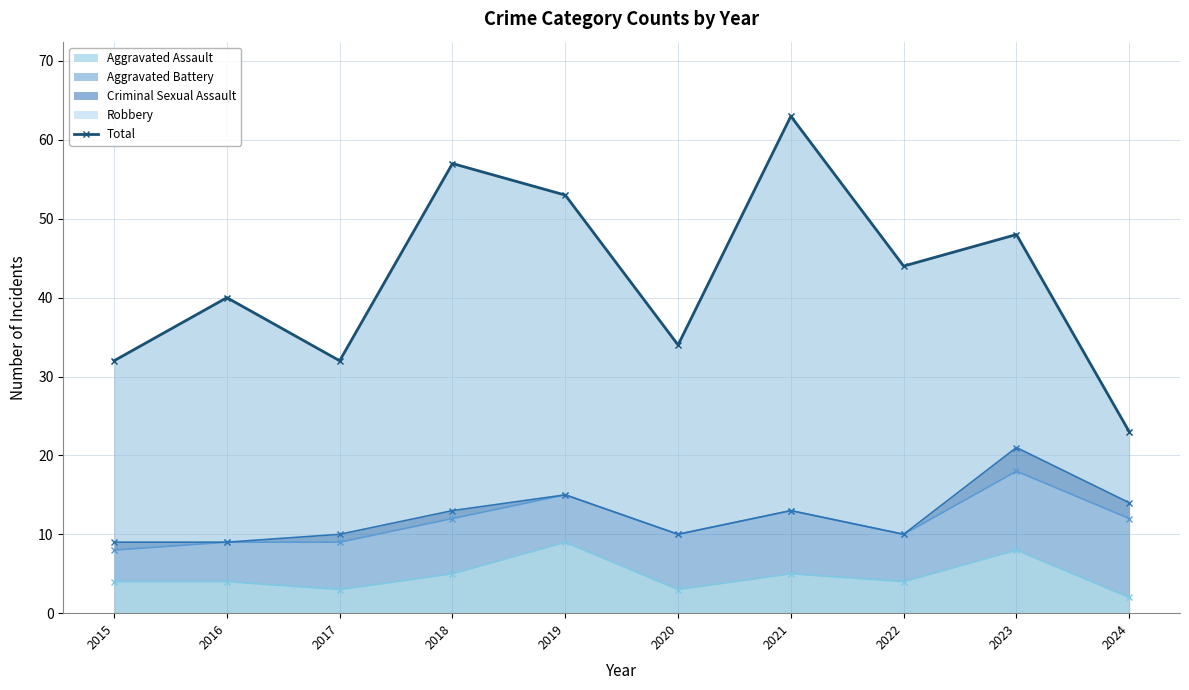

What is the ratio of the value at 2023 to the value at 2017?

1.5